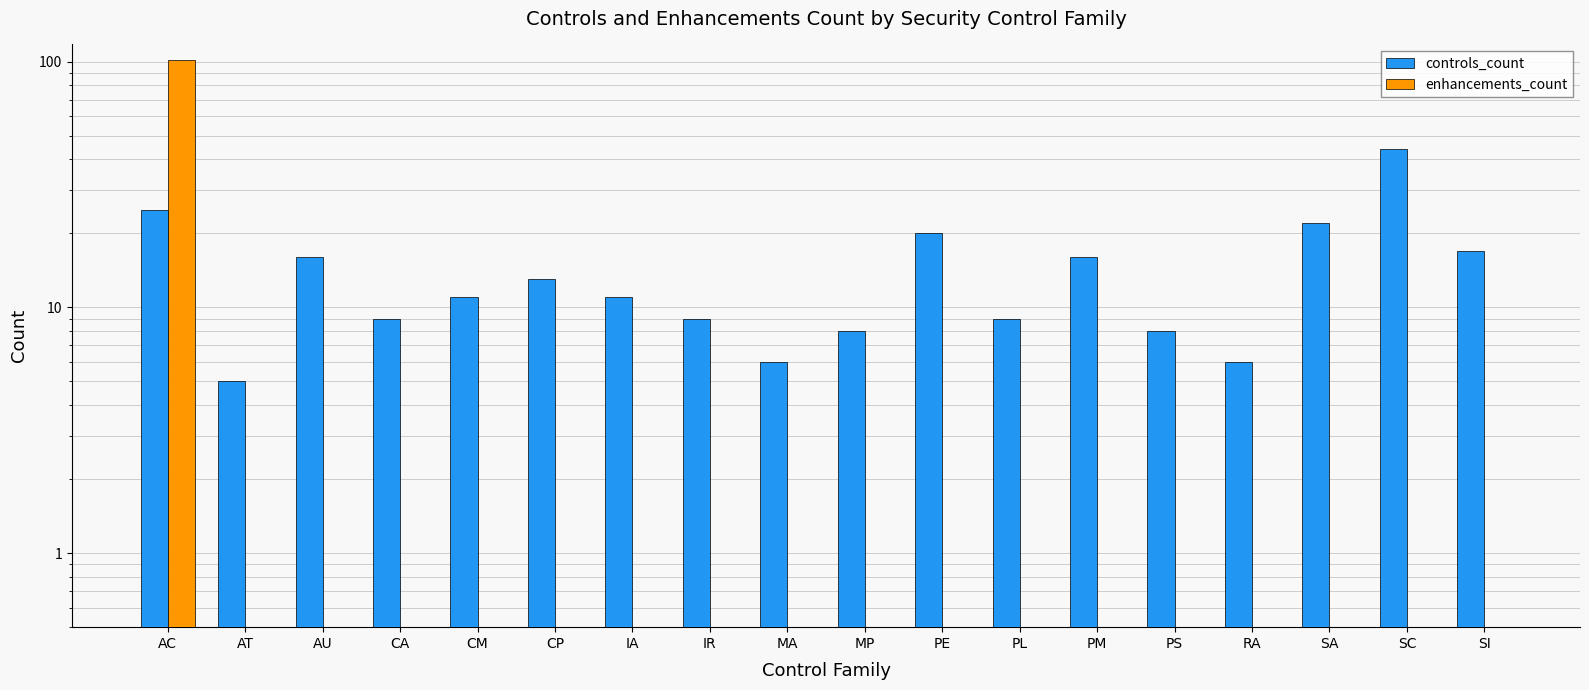

How many data points in controls_count are less than 11?

8